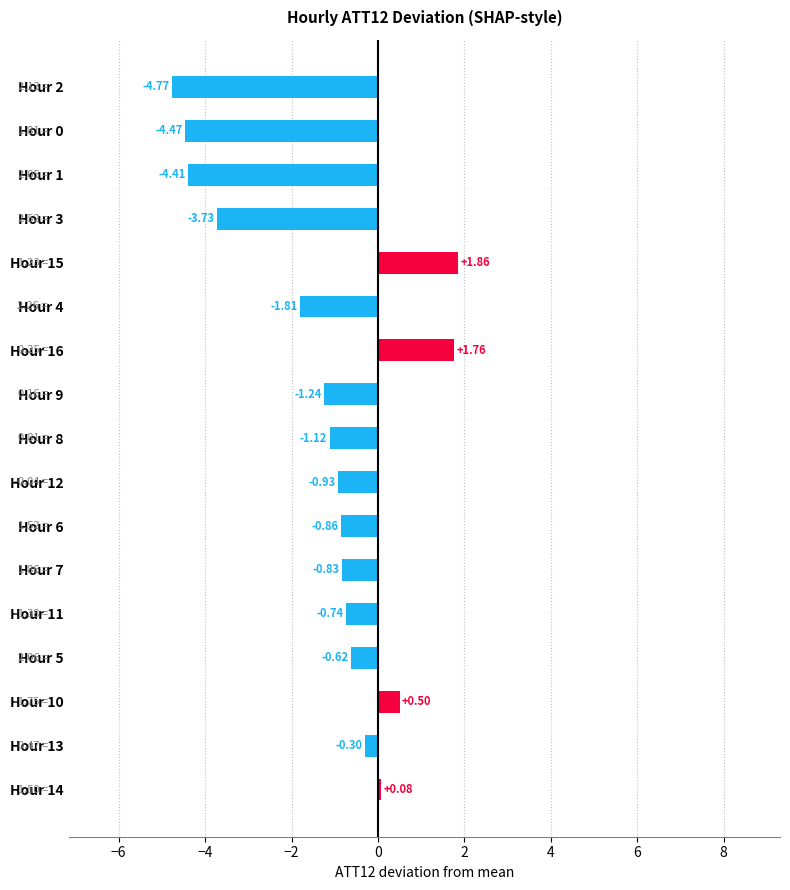

List the labels in order of value, smallest first.

Hour 2, Hour 0, Hour 1, Hour 3, Hour 4, Hour 9, Hour 8, Hour 12, Hour 6, Hour 7, Hour 11, Hour 5, Hour 13, Hour 14, Hour 10, Hour 16, Hour 15